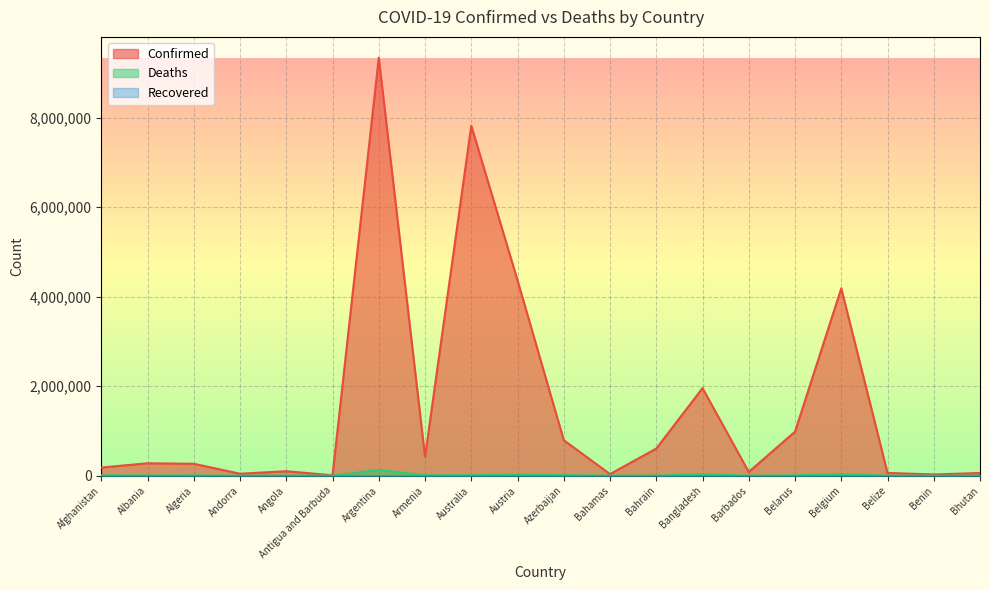

What is the greatest value displayed?

9341492